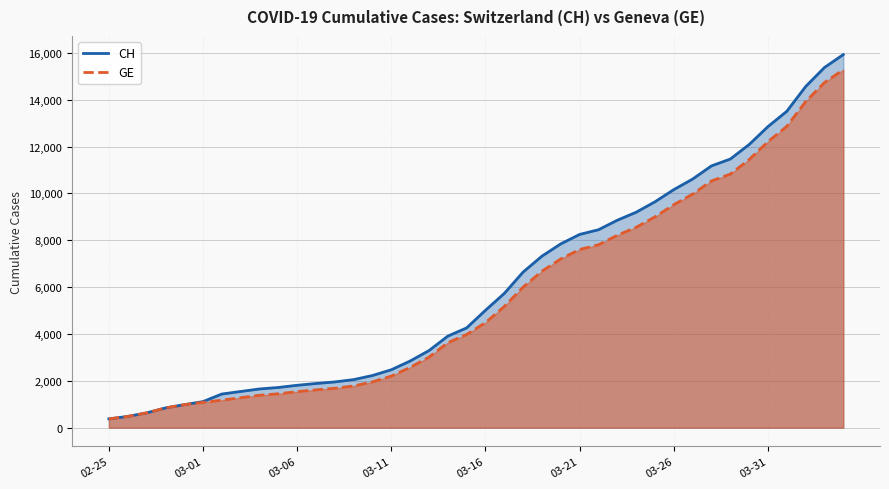

What are all the series names shown in the legend?

CH, GE